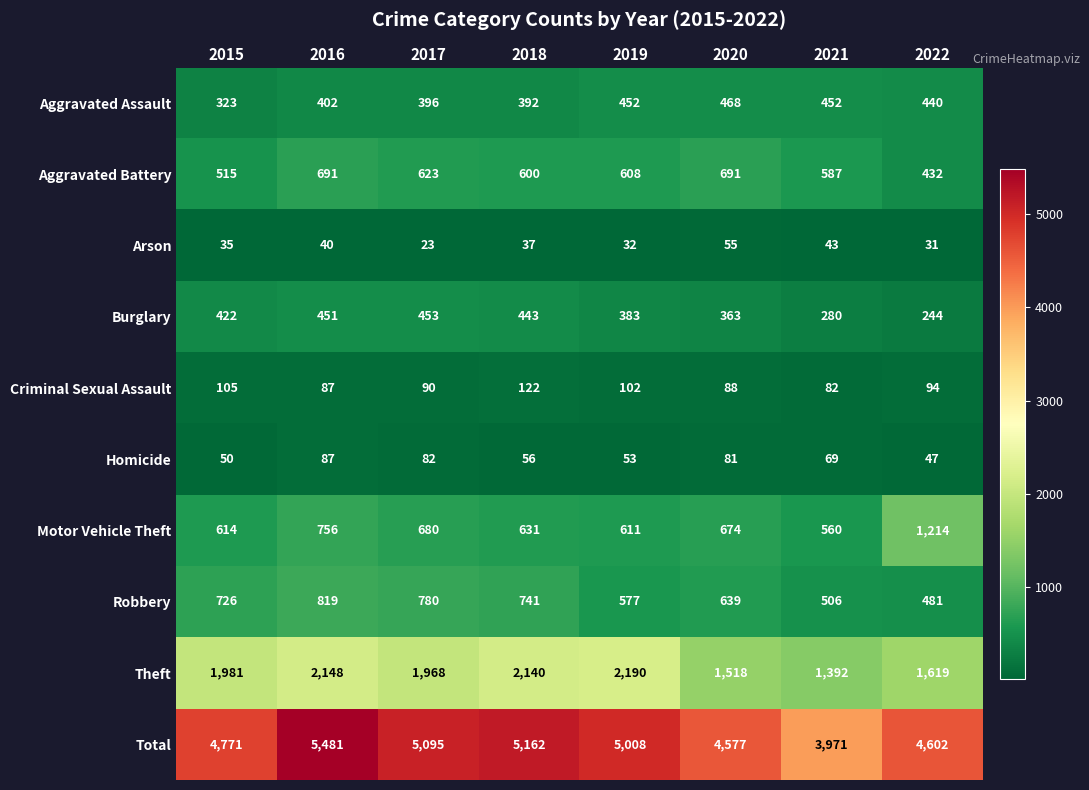

What is the highest value of the Burglary series?

453